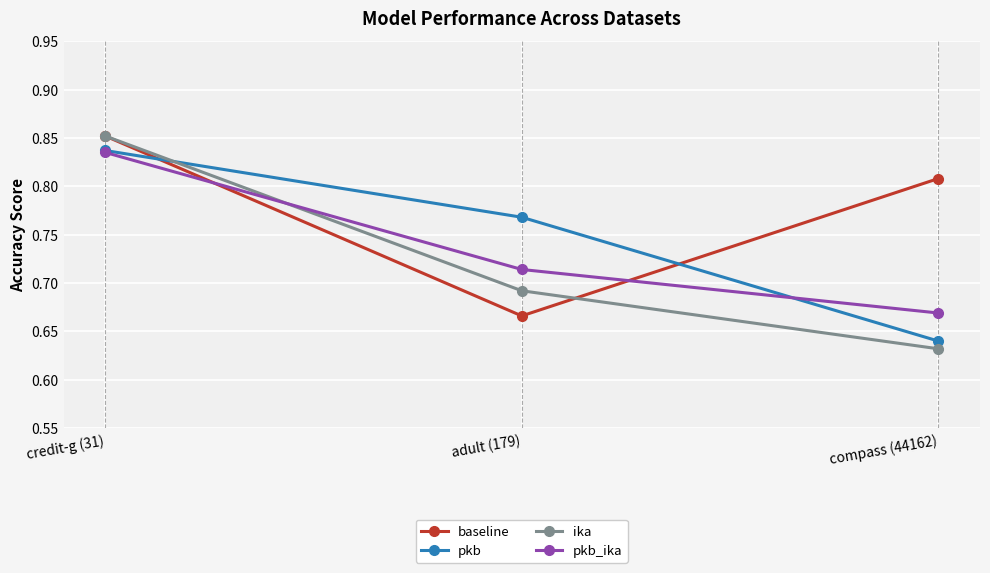

What is the label of the 1st point from the right?

compass (44162)